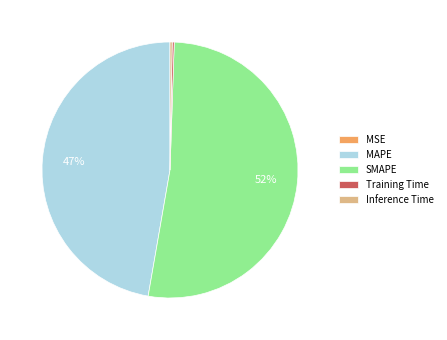

Is there a majority slice in this chart?

Yes